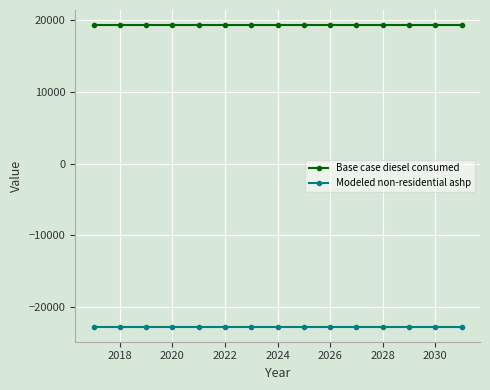

Rank the series by their average value, from highest to lowest.

Base case diesel consumed, Modeled non-residential ashp